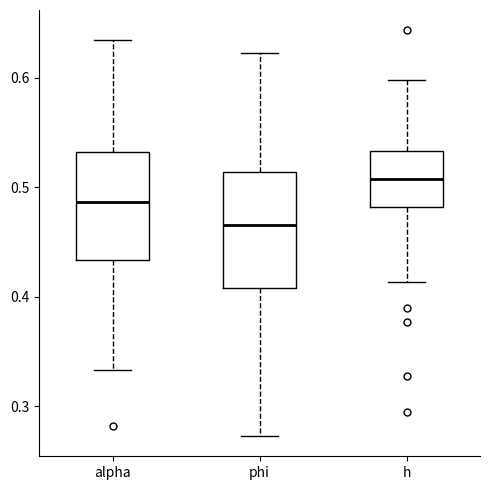

Reading left to right, read every box against the y-axis: the position of its median line, the range the box covers, and the ends of its whiskers. The values are not printed on the chart, so give them approximately, as read against the axis.

alpha: median 0.49, box 0.43 to 0.53, whiskers 0.33 to 0.63
phi: median 0.47, box 0.41 to 0.51, whiskers 0.27 to 0.62
h: median 0.51, box 0.48 to 0.53, whiskers 0.41 to 0.60